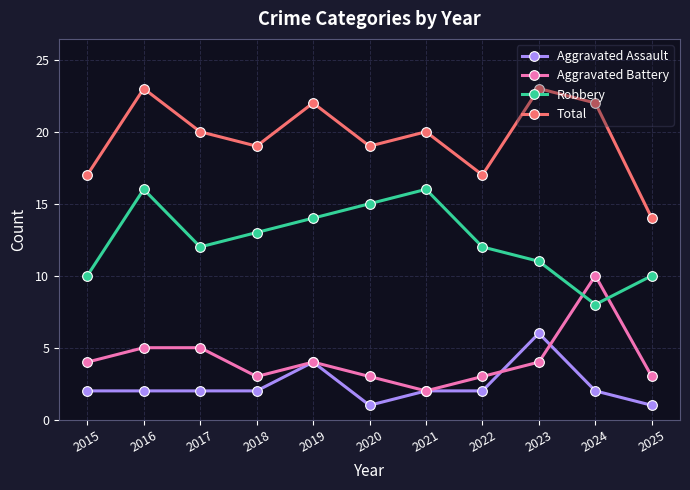

What is the greatest value displayed?

23